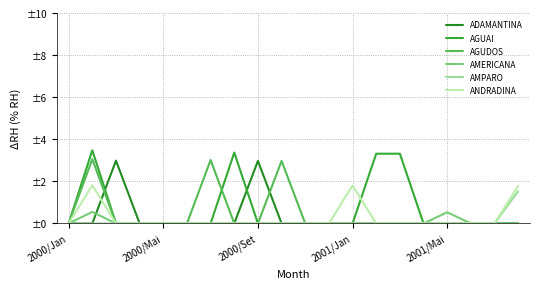

Does the chart have visible grid lines?

Yes